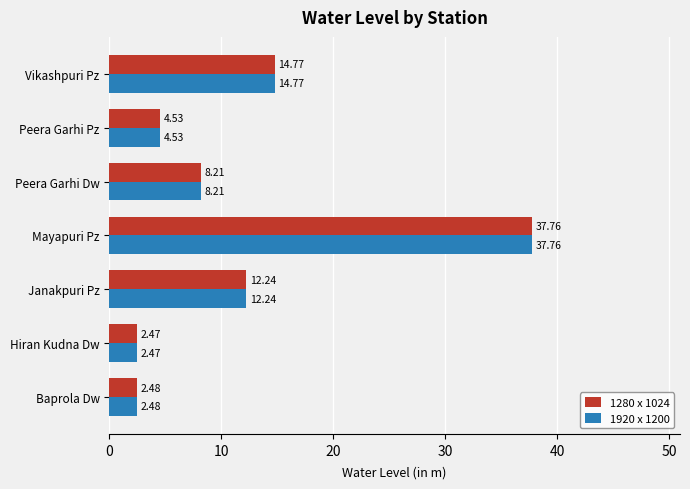

List the labels in order of 1280 x 1024 value, largest first.

Mayapuri Pz, Vikashpuri Pz, Janakpuri Pz, Peera Garhi Dw, Peera Garhi Pz, Baprola Dw, Hiran Kudna Dw